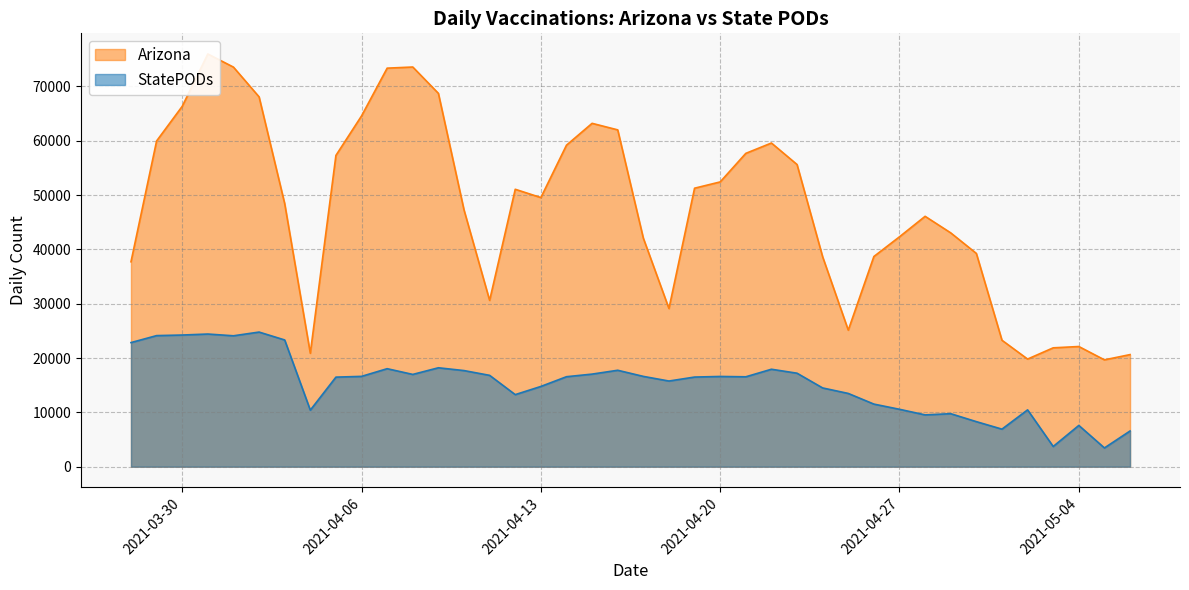

How many lines are shown in the chart?

2